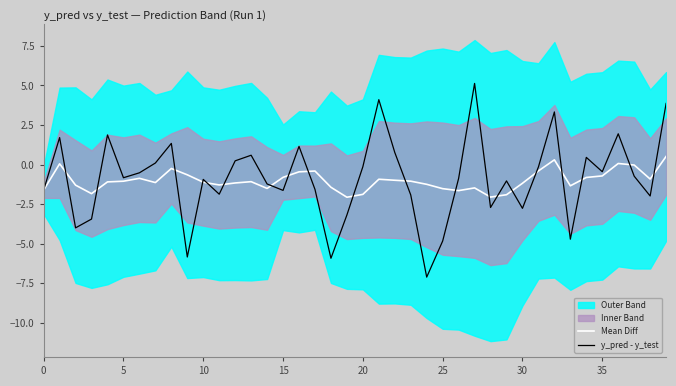

Does the chart have visible grid lines?

No